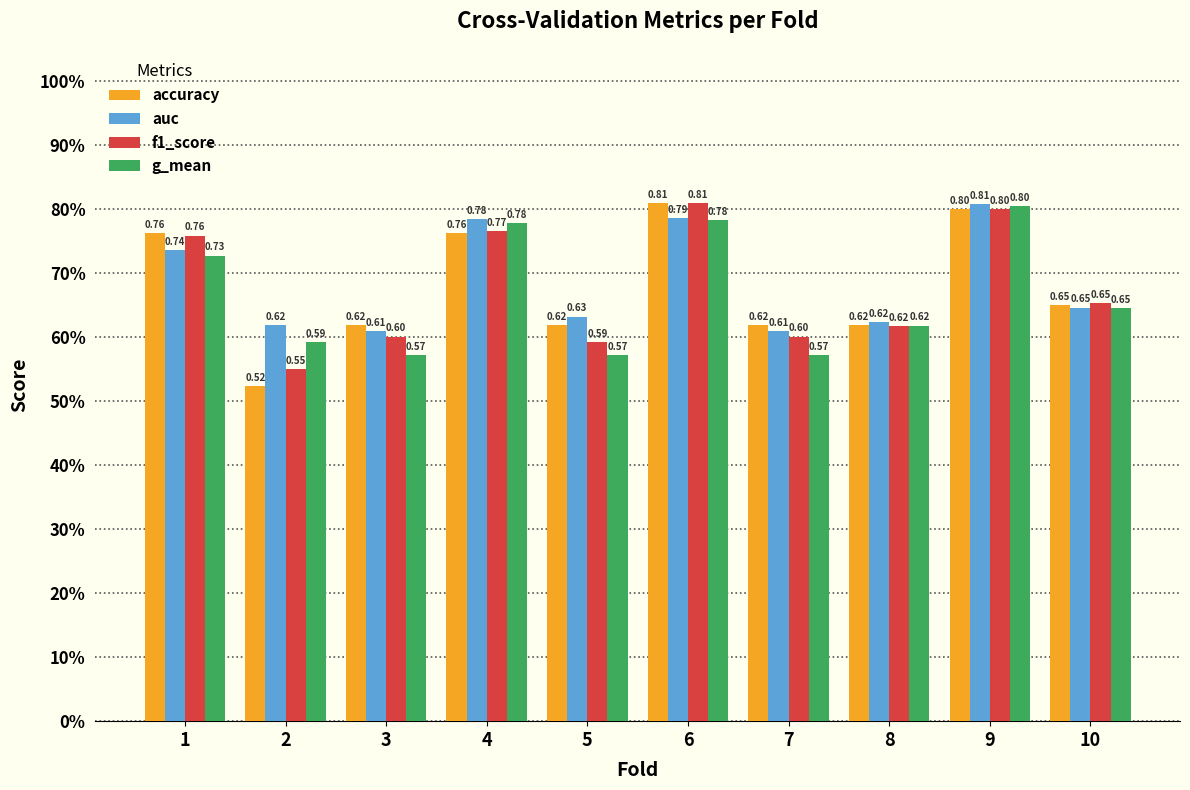

What are all the series names shown in the legend?

accuracy, auc, f1_score, g_mean